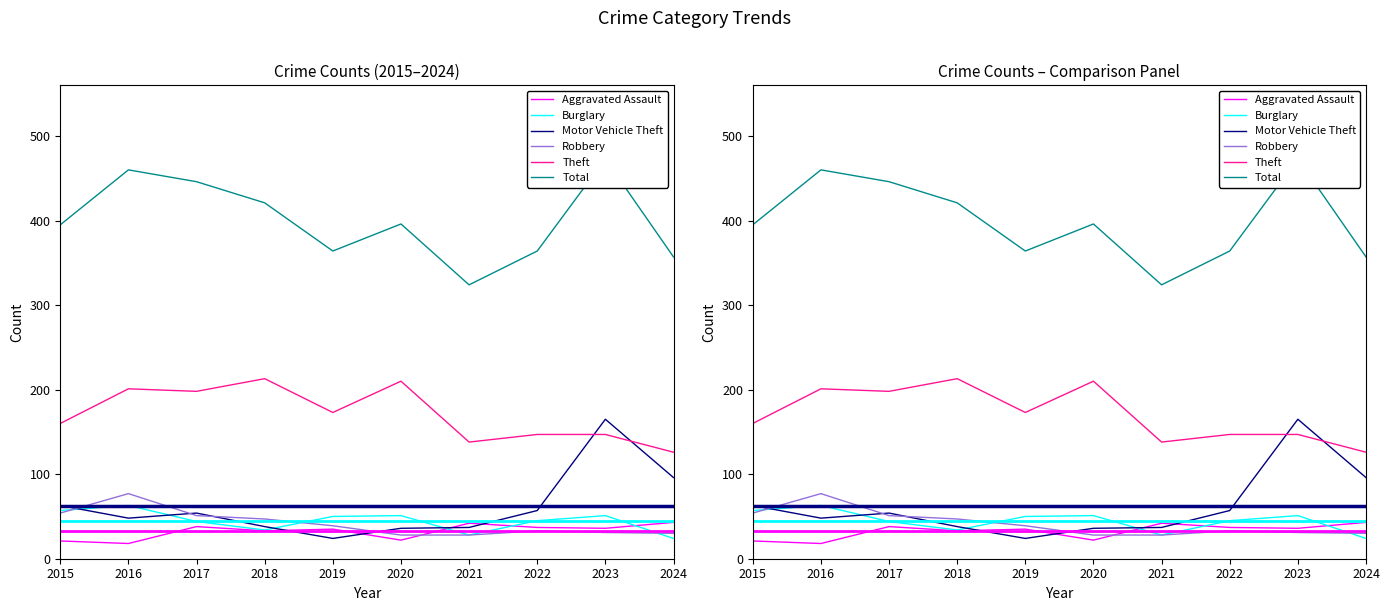

At 2019, list the series in order from largest to smallest.

Total, Theft, Burglary, Robbery, Aggravated Assault, Motor Vehicle Theft